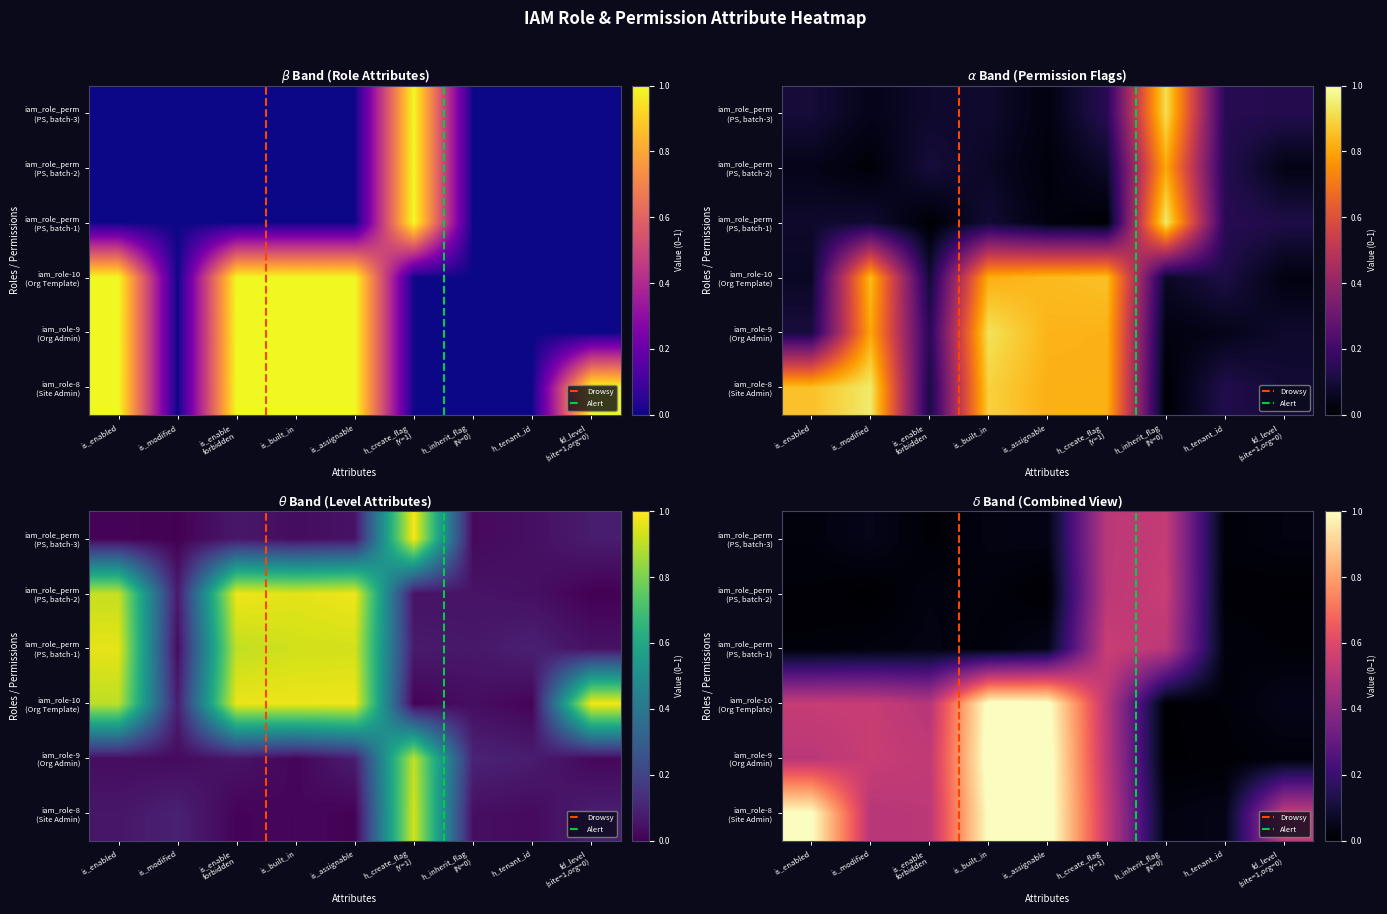

The value of site at 8 is 0. True or false?

True